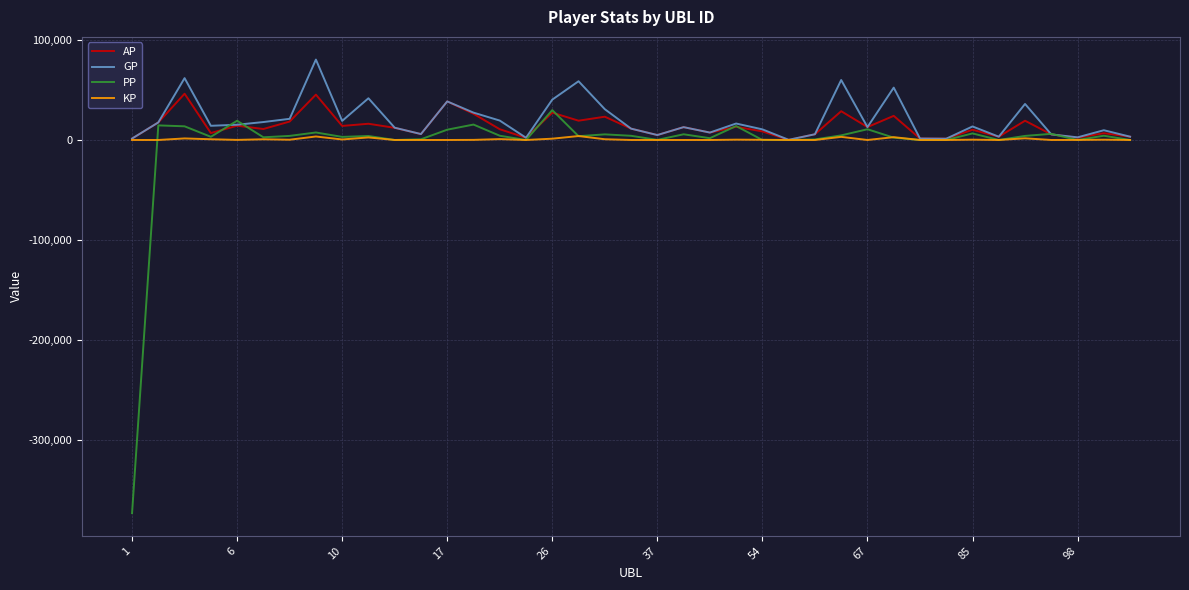

What is the maximum value for AP?

46261.0